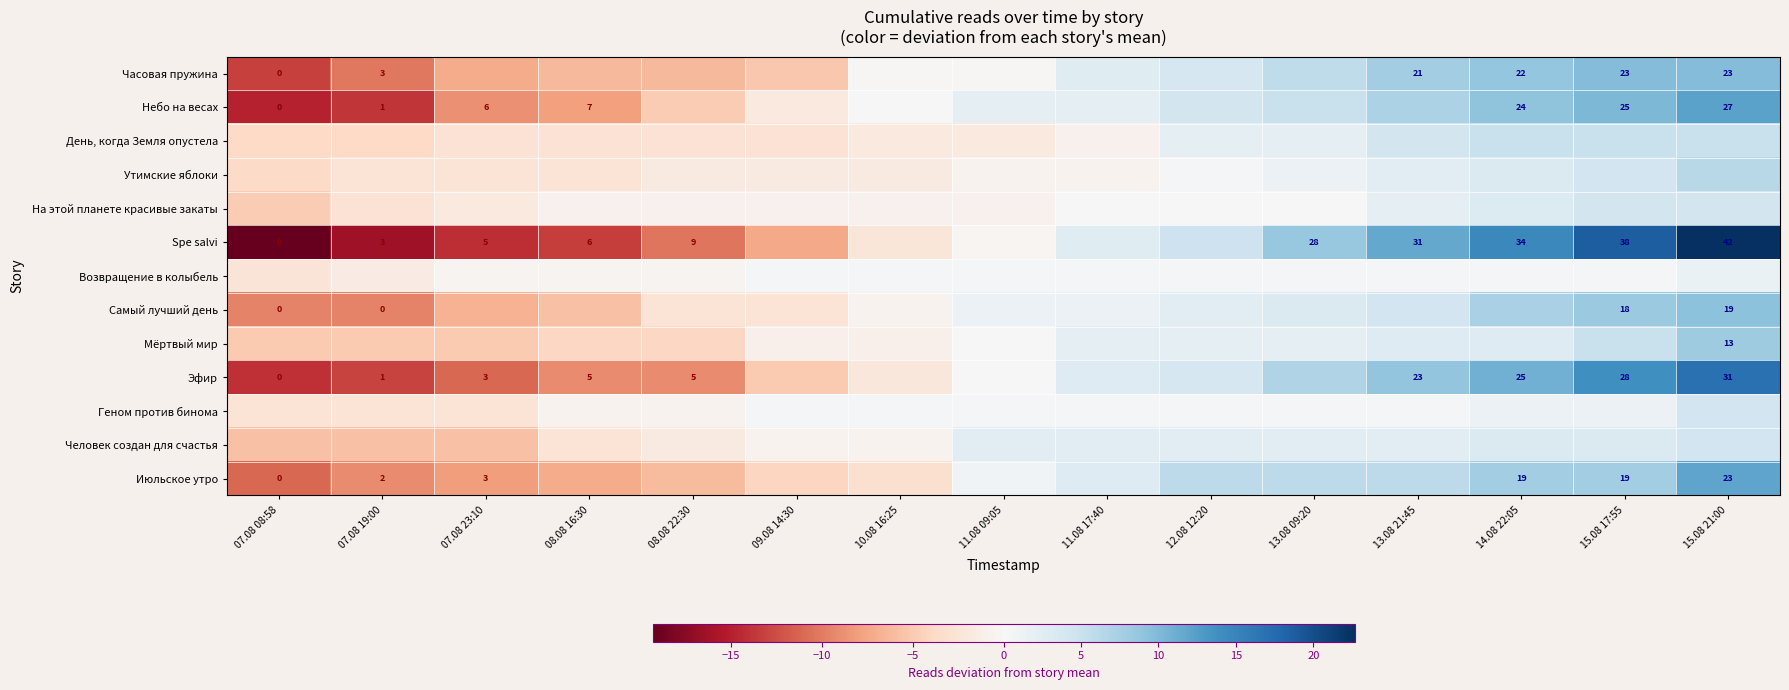

Is it true that Мёртвый мир equals 3.0 at 11.08 17:40?

False